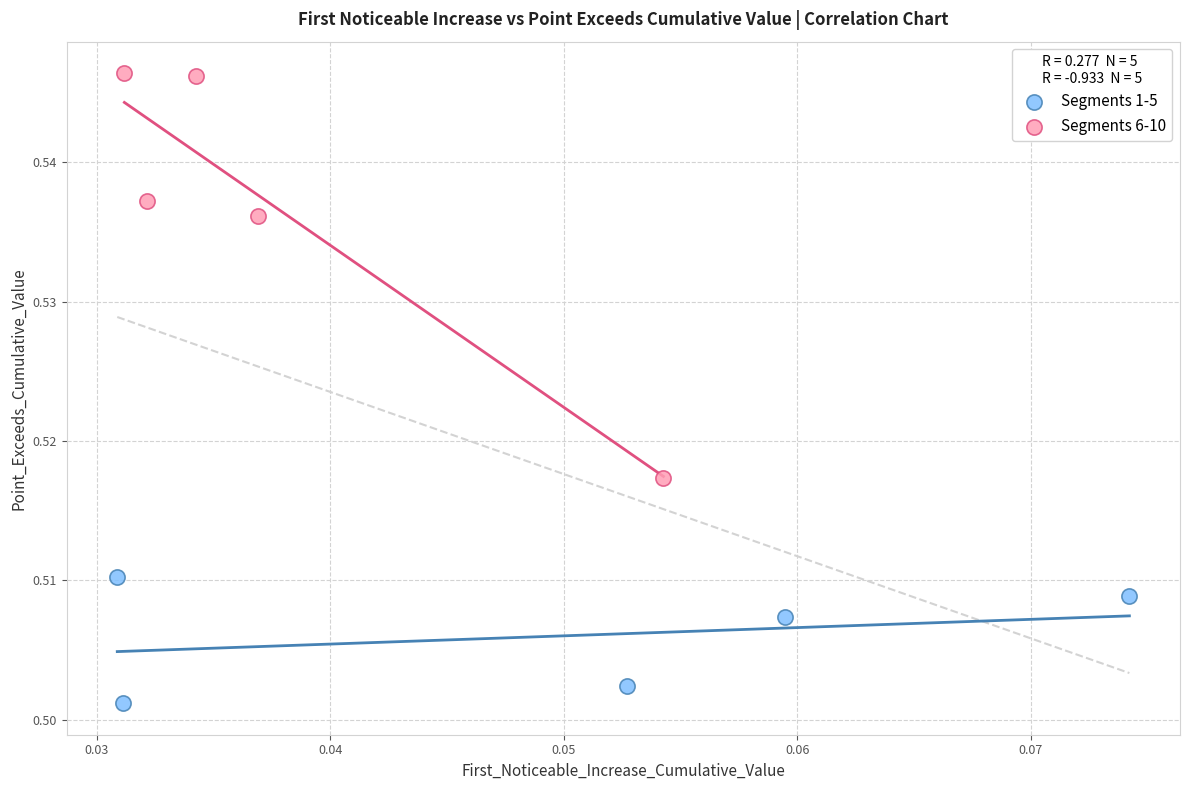

Which series reaches the minimum Y coordinate?

Segments 1-5